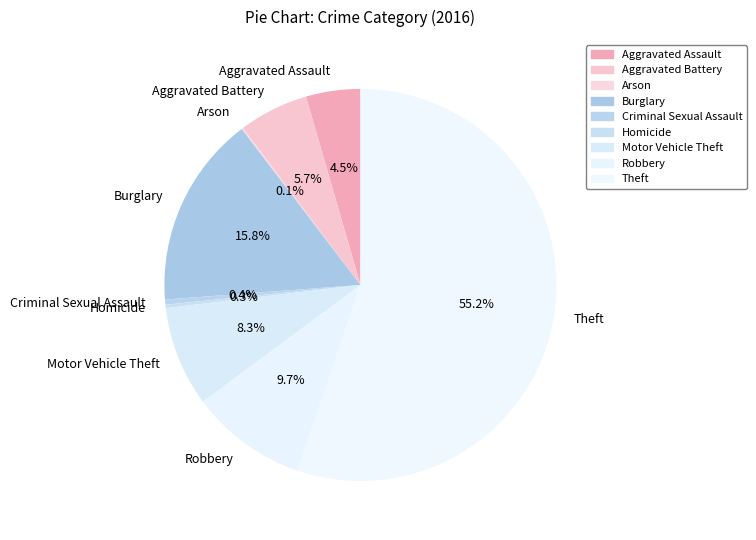

To the nearest percent, what percentage of the pie is Robbery?

10%